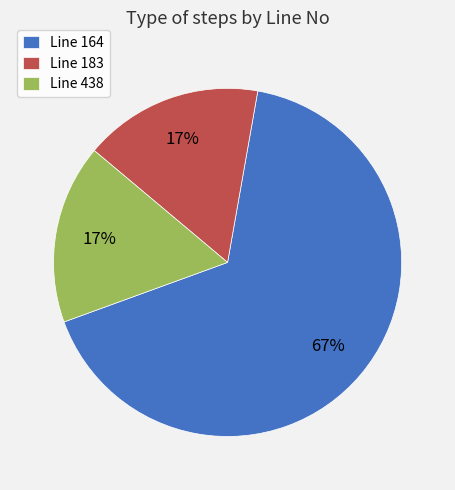

The Line 164 slice represents 67% of the pie. True or false?

True